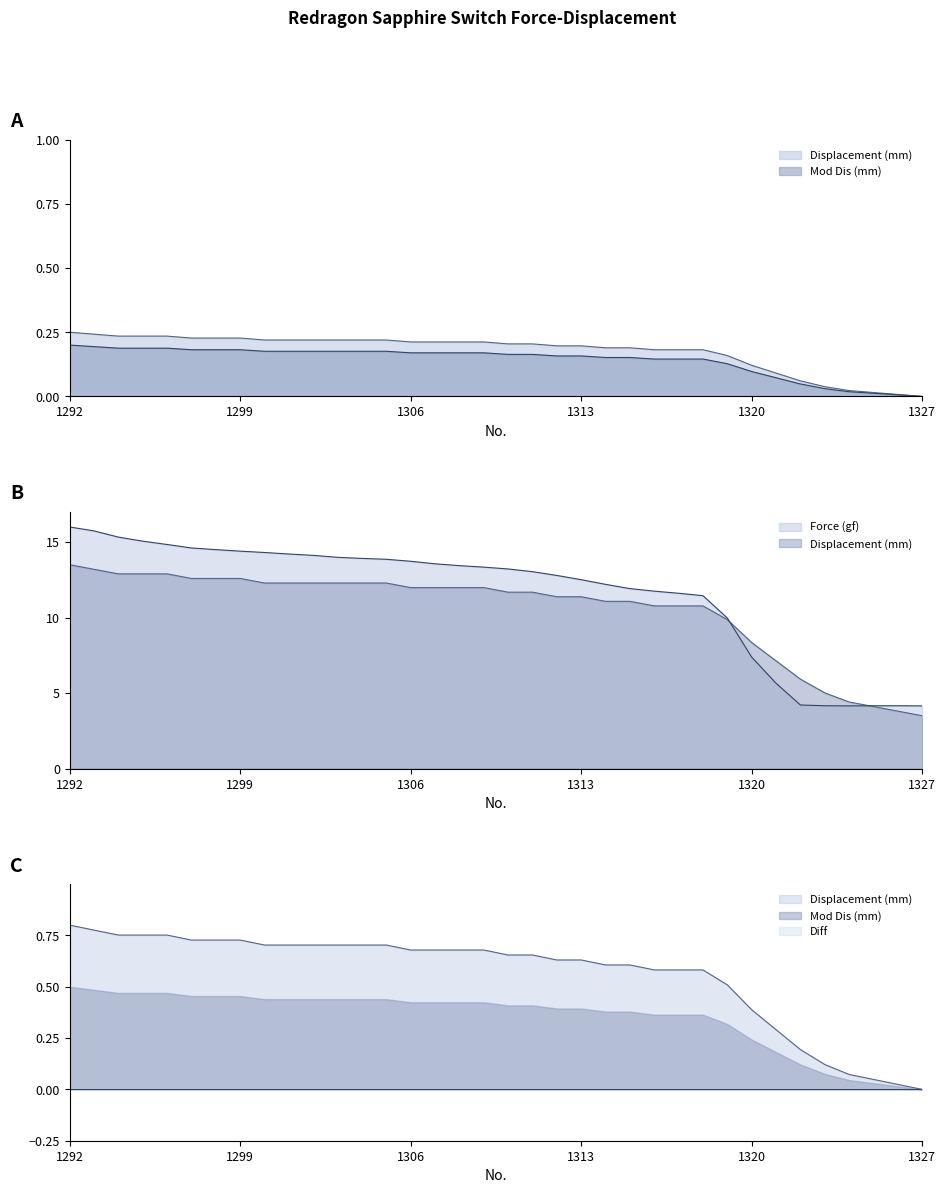

At which category is the sum across all series the highest?

1292